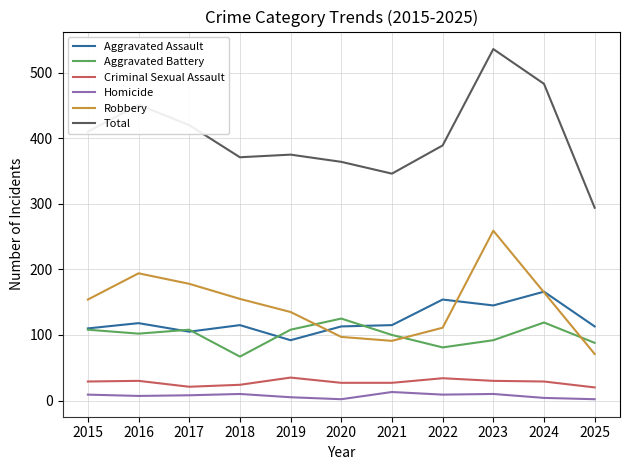

What is the sum of all Aggravated Battery values?

1098